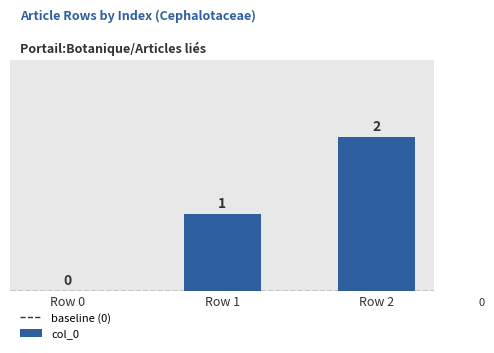

Reading left to right, extract all data points from this chart.

0	1	2